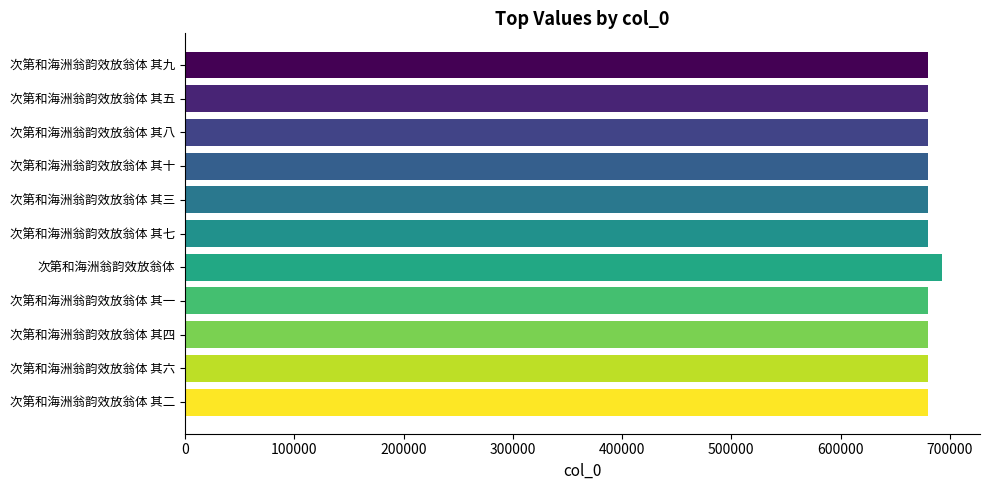

What is the value of the 4th bar from the top?

679596